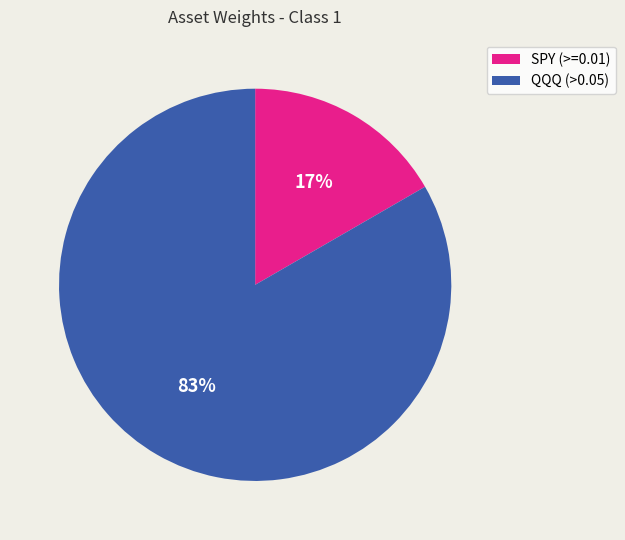

To the nearest percent, what percentage of the pie is SPY (>=0.01)?

17%